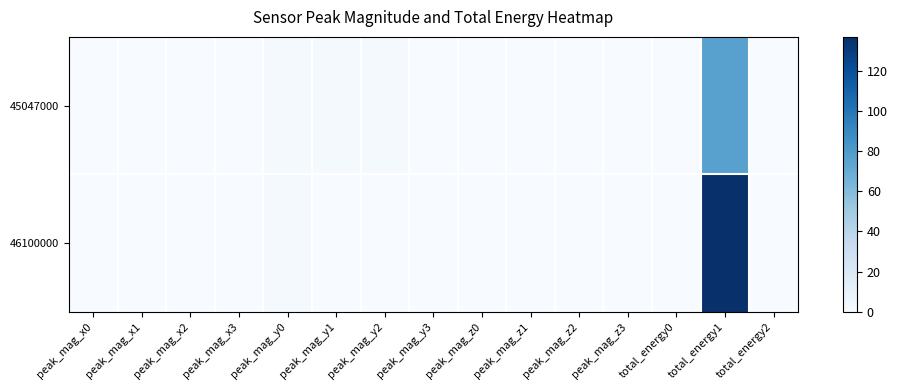

Reading left to right, list all the values displayed in this chart.

45047000: peak_mag_x0=0	peak_mag_x1=0	peak_mag_x2=0	peak_mag_x3=0	peak_mag_y0=2	peak_mag_y1=2	peak_mag_y2=2	peak_mag_y3=0	peak_mag_z0=0	peak_mag_z1=0	peak_mag_z2=0	peak_mag_z3=0	total_energy0=0	total_energy1=76	total_energy2=0
46100000: peak_mag_x0=0	peak_mag_x1=0	peak_mag_x2=0	peak_mag_x3=0	peak_mag_y0=2	peak_mag_y1=0	peak_mag_y2=0	peak_mag_y3=0	peak_mag_z0=0	peak_mag_z1=0	peak_mag_z2=0	peak_mag_z3=0	total_energy0=0	total_energy1=137	total_energy2=0